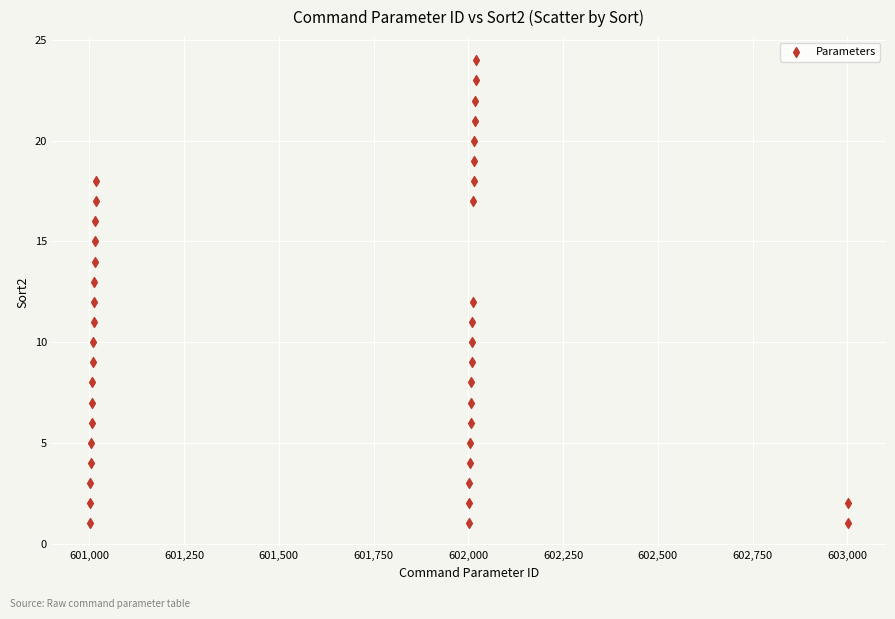

What is the range of Y values (max minus min)?

23